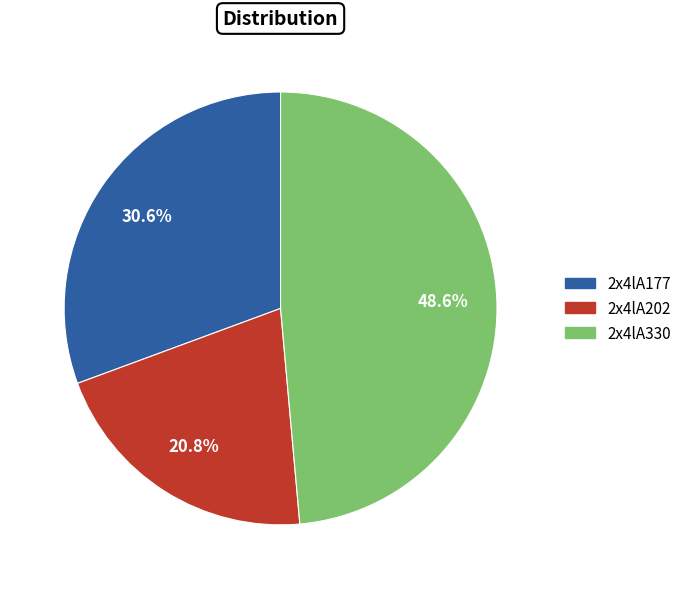

Is there any slice that represents more than half of the pie?

No